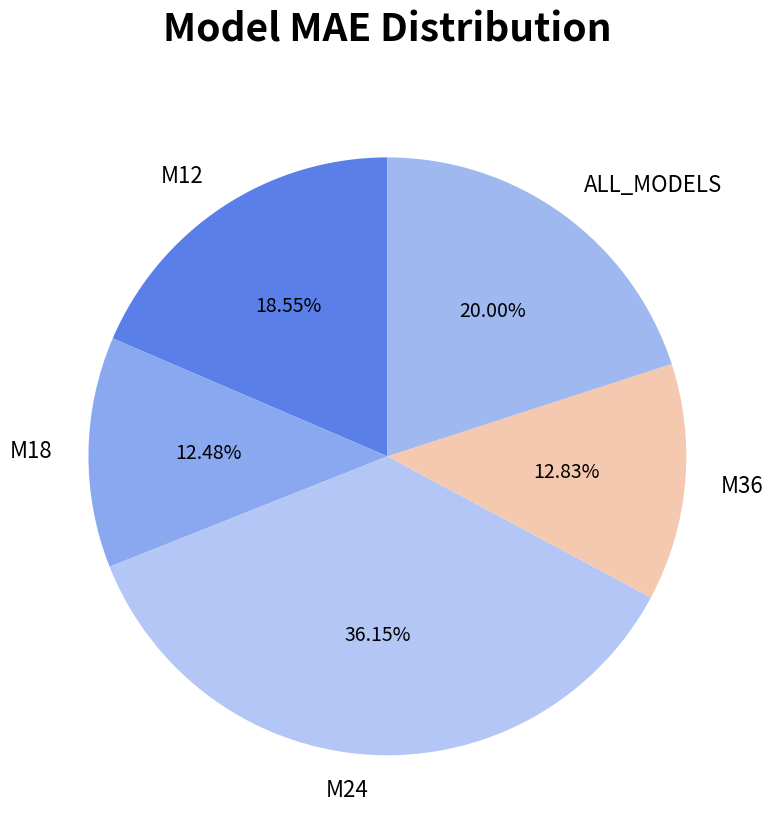

Is there any slice that represents more than half of the pie?

No